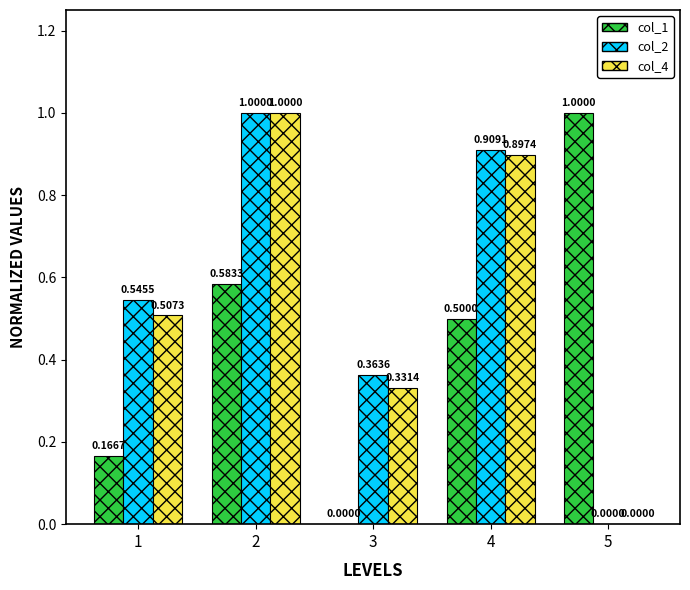

How many groups of bars are there?

5